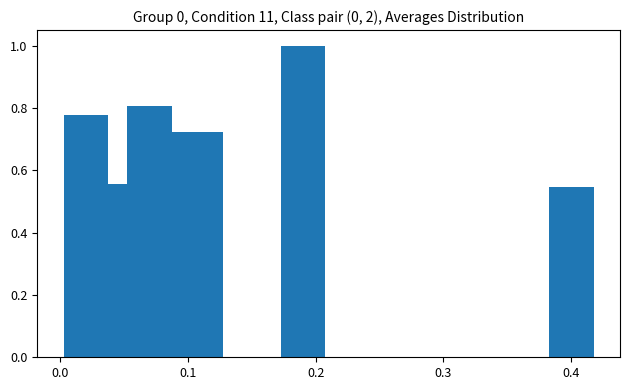

What is the greatest value displayed?

1.0